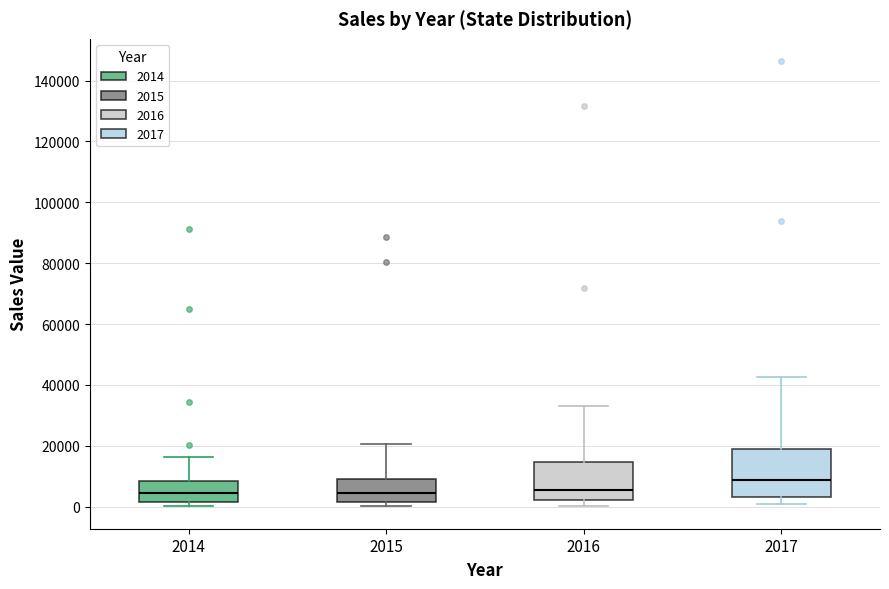

Reading left to right, read every box against the y-axis: the position of its median line, the range the box covers, and the ends of its whiskers. The values are not printed on the chart, so give them approximately, as read against the axis.

2014: median 4000, box 2000 to 8000, whiskers 0 to 16000
2015: median 4000, box 2000 to 10000, whiskers 0 to 20000
2016: median 6000, box 2000 to 14000, whiskers 0 to 34000
2017: median 8000, box 4000 to 18000, whiskers 0 to 42000